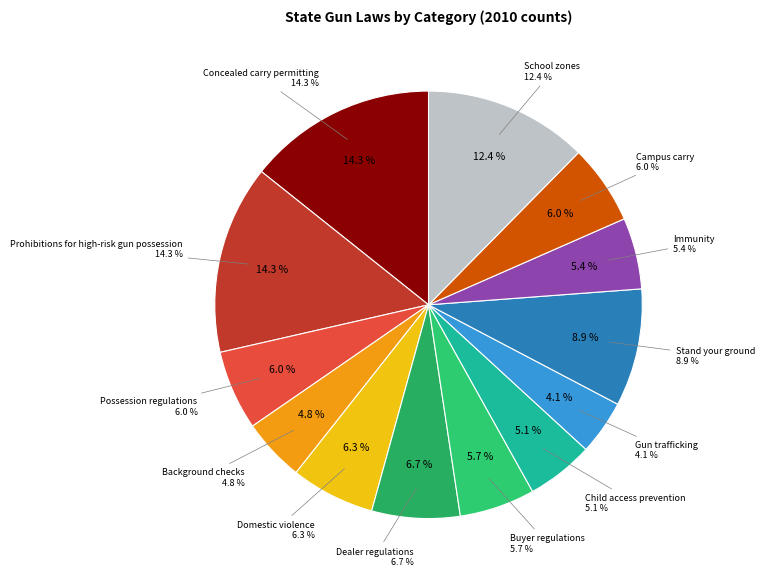

True or false: Prohibitions for high-risk gun possession accounts for 14% of the total.

True